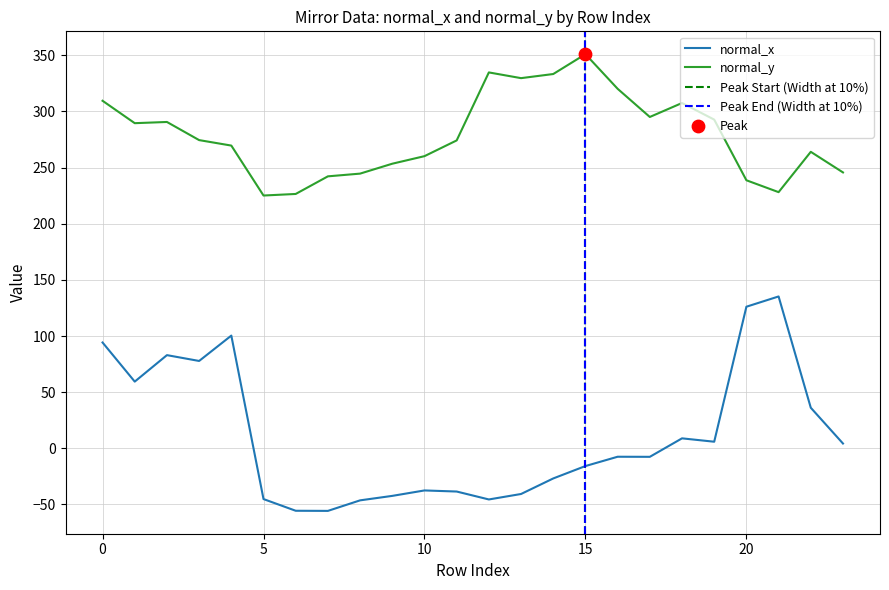

What are all the series names shown in the legend?

normal_x, normal_y